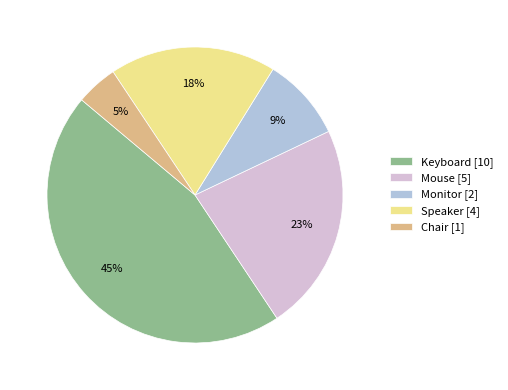

To the nearest percent, what is the average slice percentage?

20%